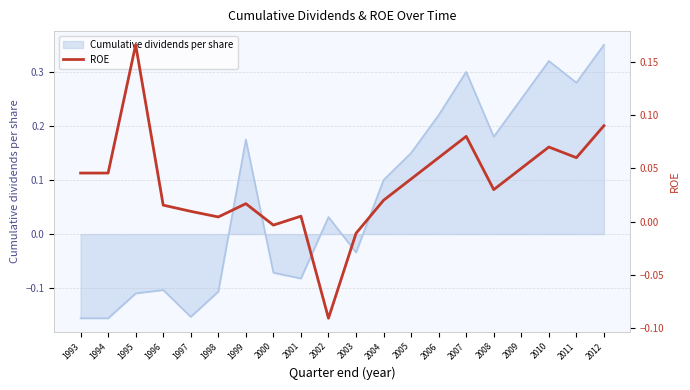

True or false: there are more than 2 points higher than both neighbors.

True